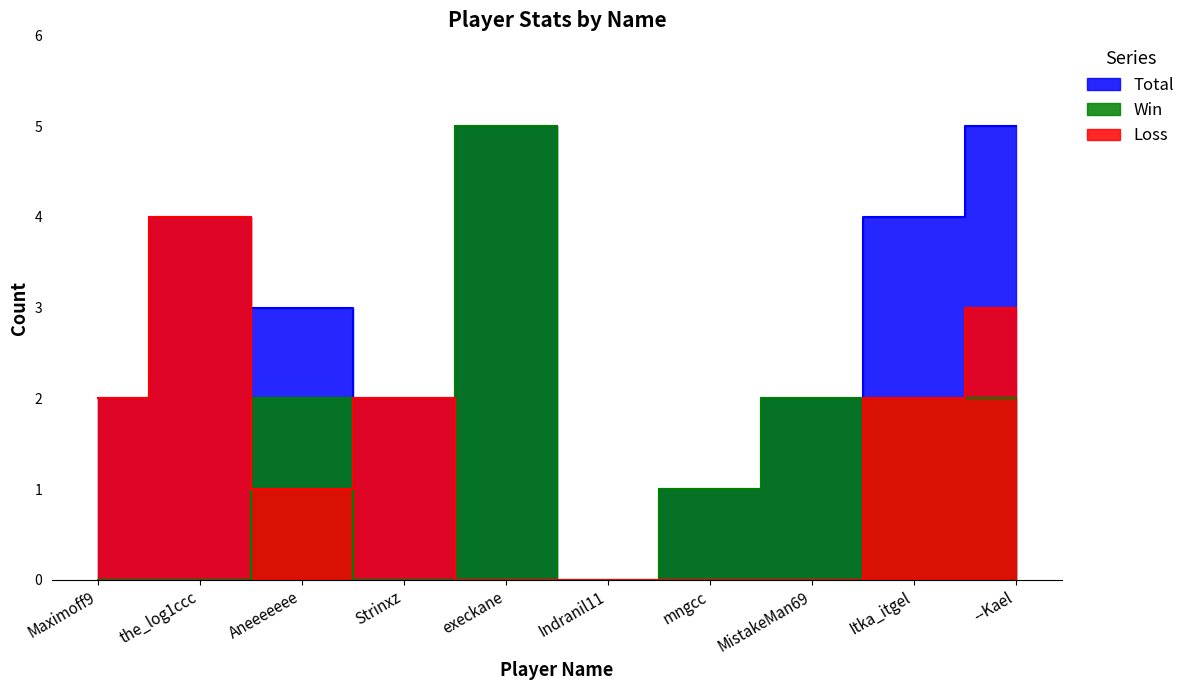

Which category has the highest value across all series?

execkane